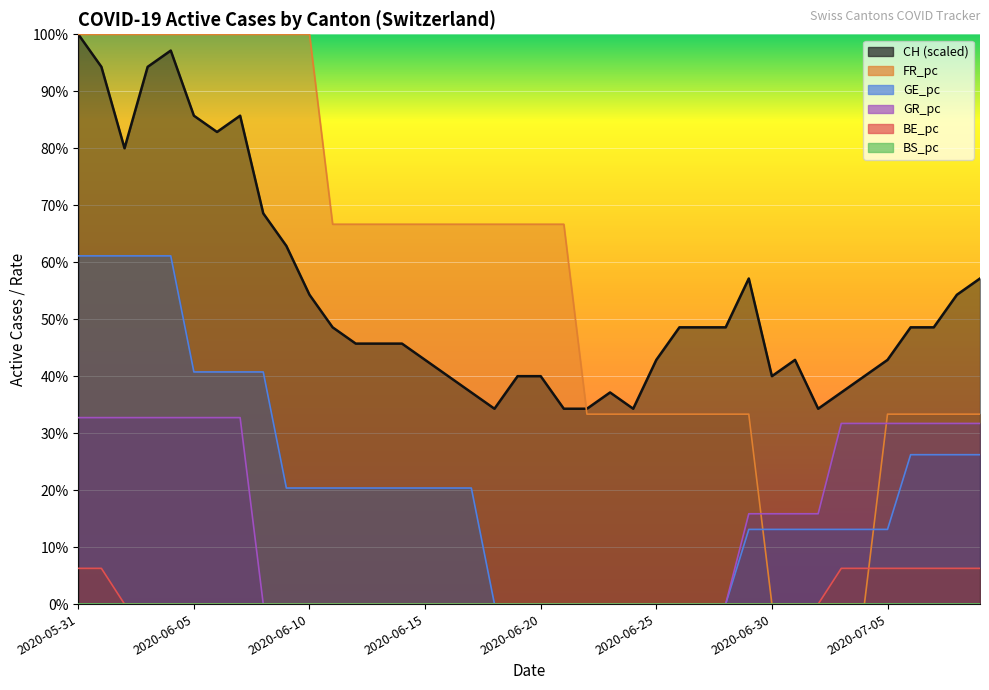

Is the value of GR_pc at 2020-06-03 greater than the value of FR_pc at 2020-06-16?

No